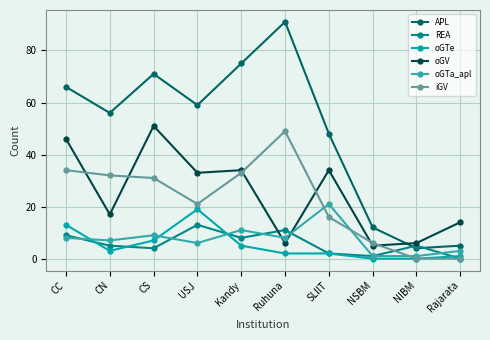

What is the greatest value displayed?

91